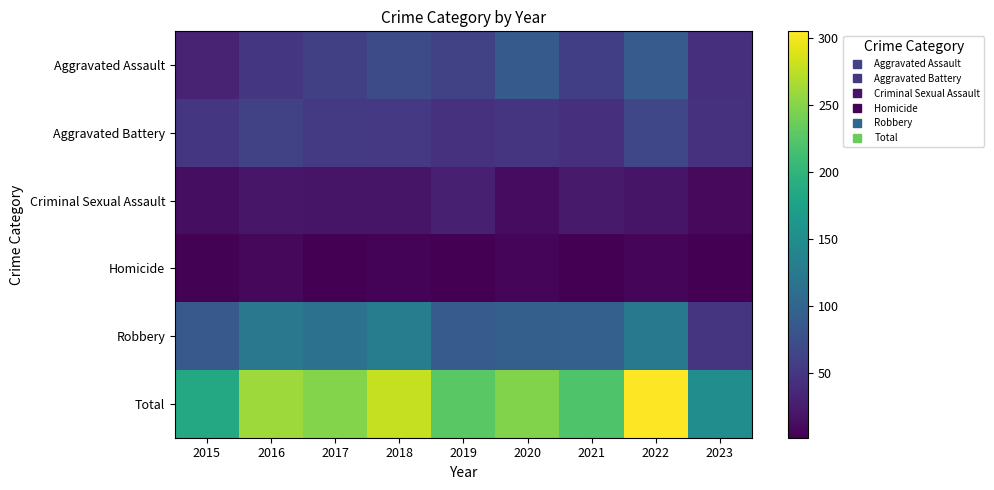

What is the total value across all series at 2015?

370